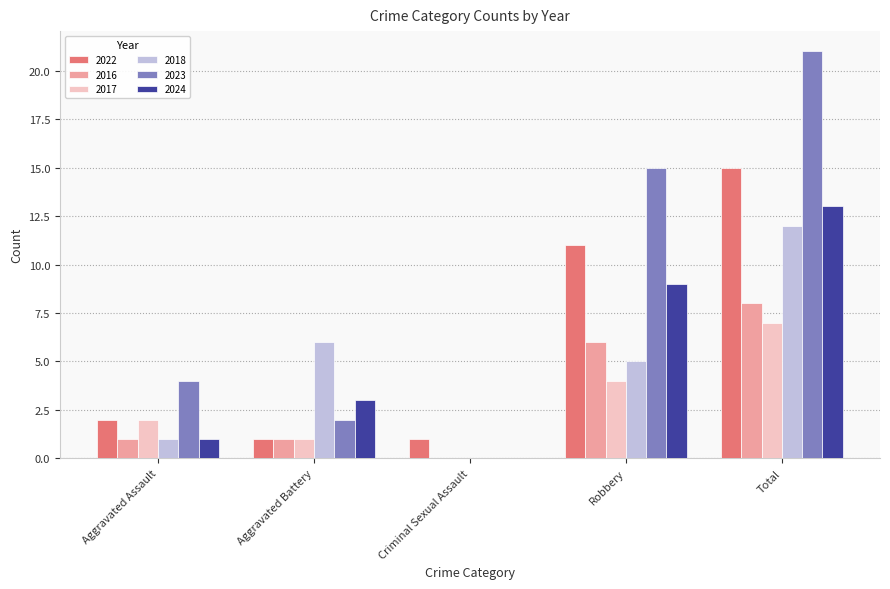

What is the sum of the 2024 values at Robbery and Aggravated Battery?

12